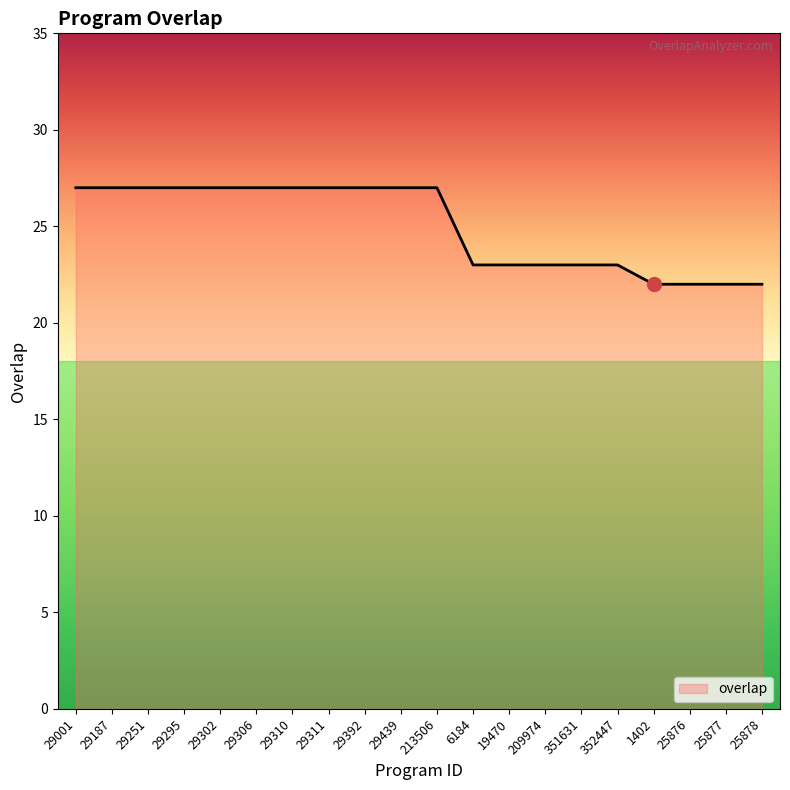

Reading left to right, transcribe all the data shown in this chart.

27	27	27	27	27	27	27	27	27	27	27	23	23	23	23	23	22	22	22	22